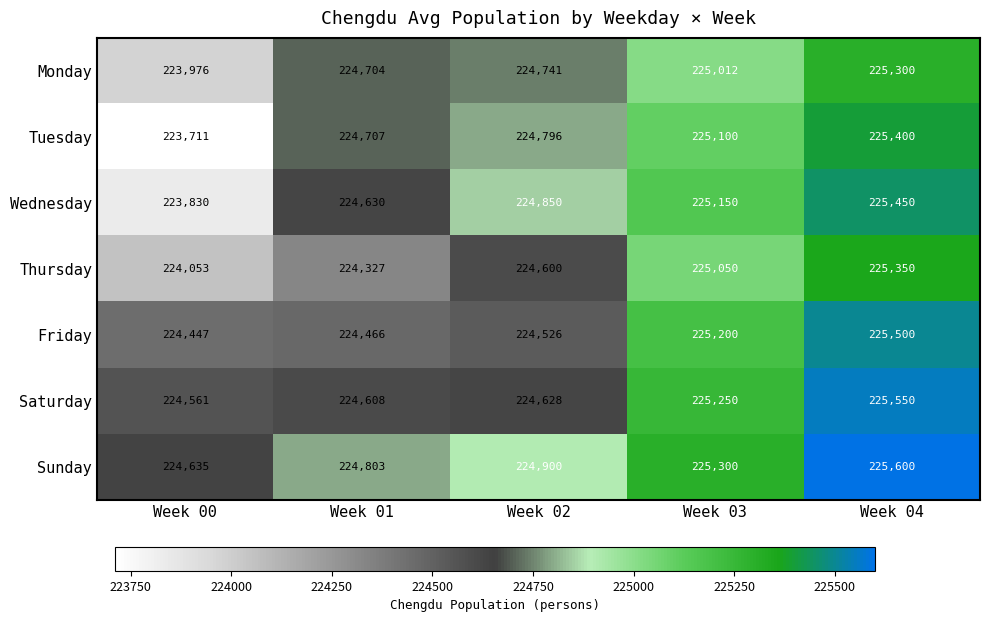

Which series has the widest spread of values?

Tuesday